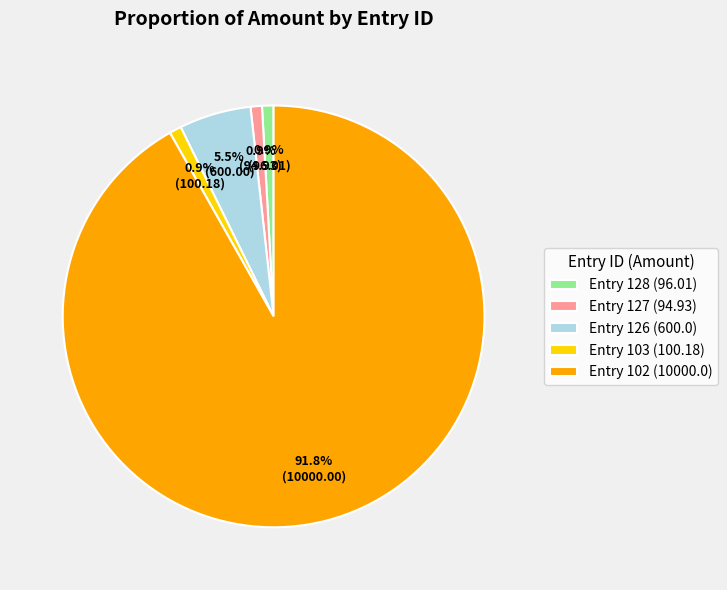

What is the largest slice in the pie chart?

Entry 102 (10000.0)